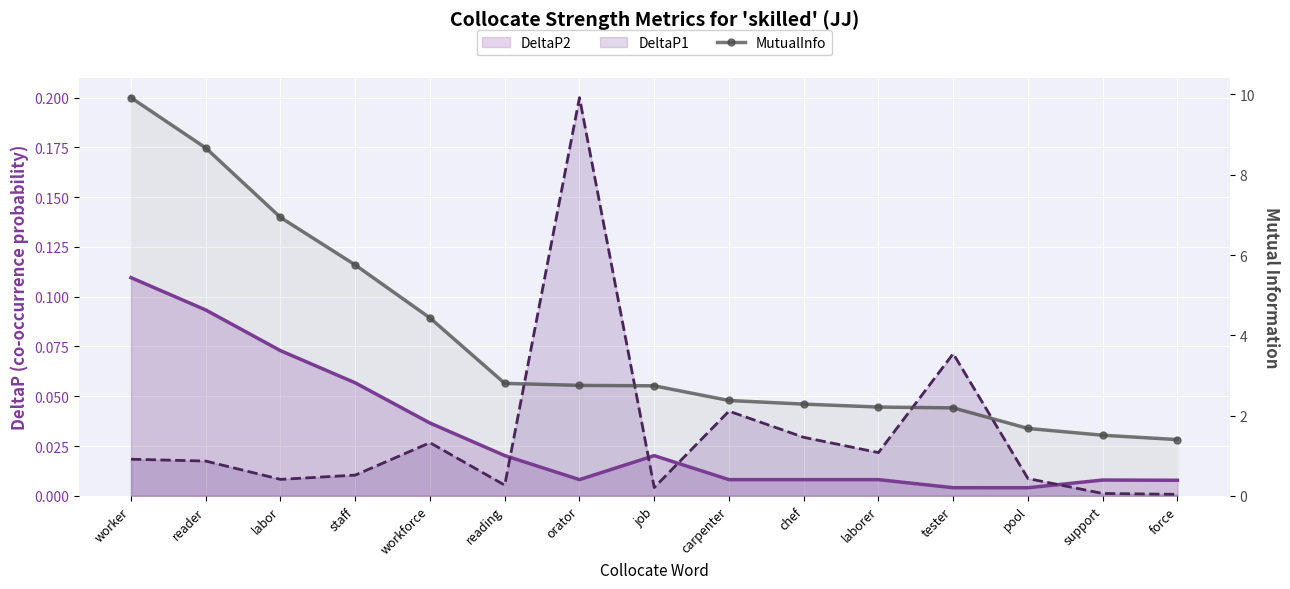

What is the difference between the maximum and minimum values in the DeltaP2 series?

0.1